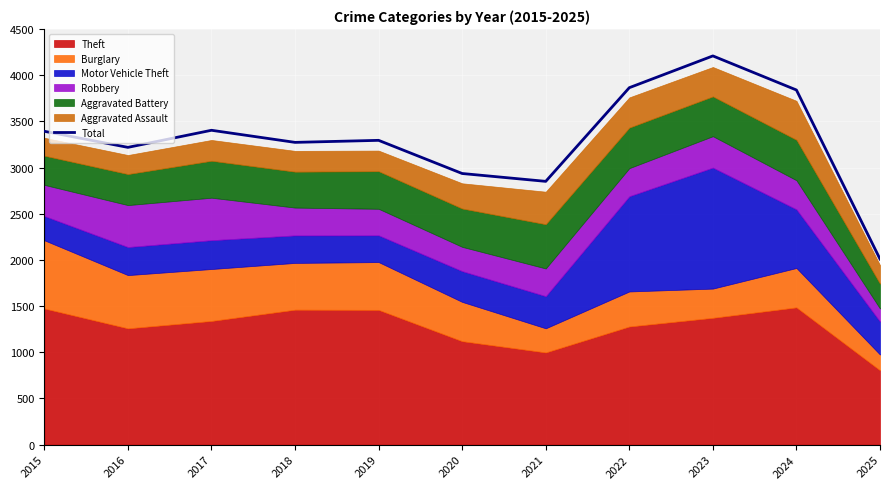

What is the smallest value displayed?

2009